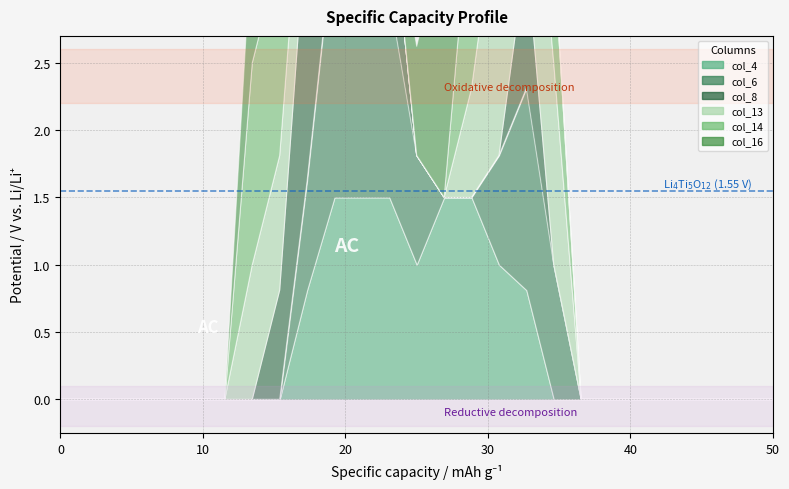

How many interior local peaks does the col_8 series have?

3